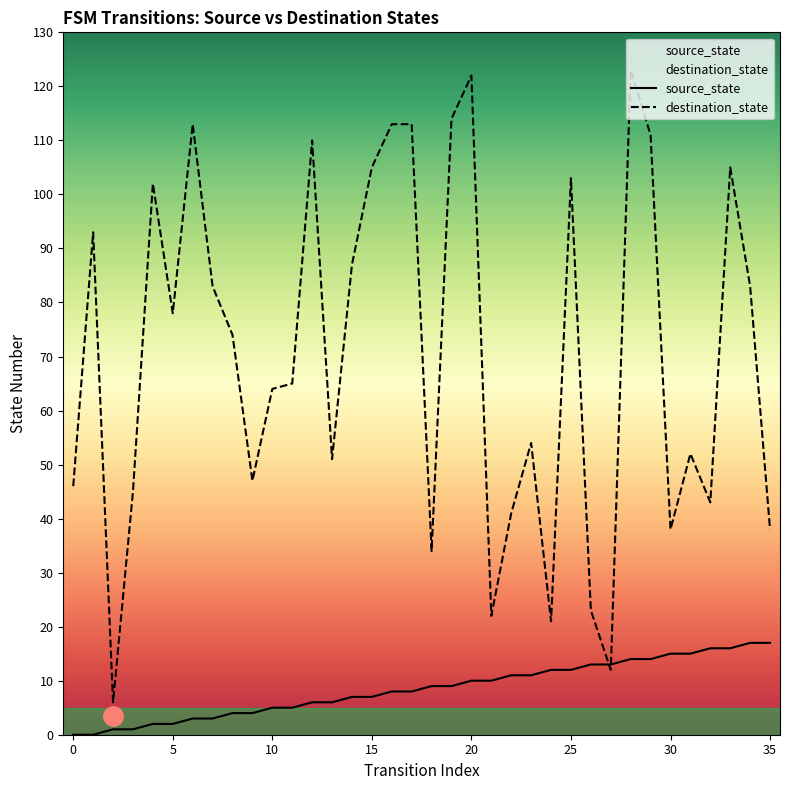

Where does the source_state series first go above 9?

20